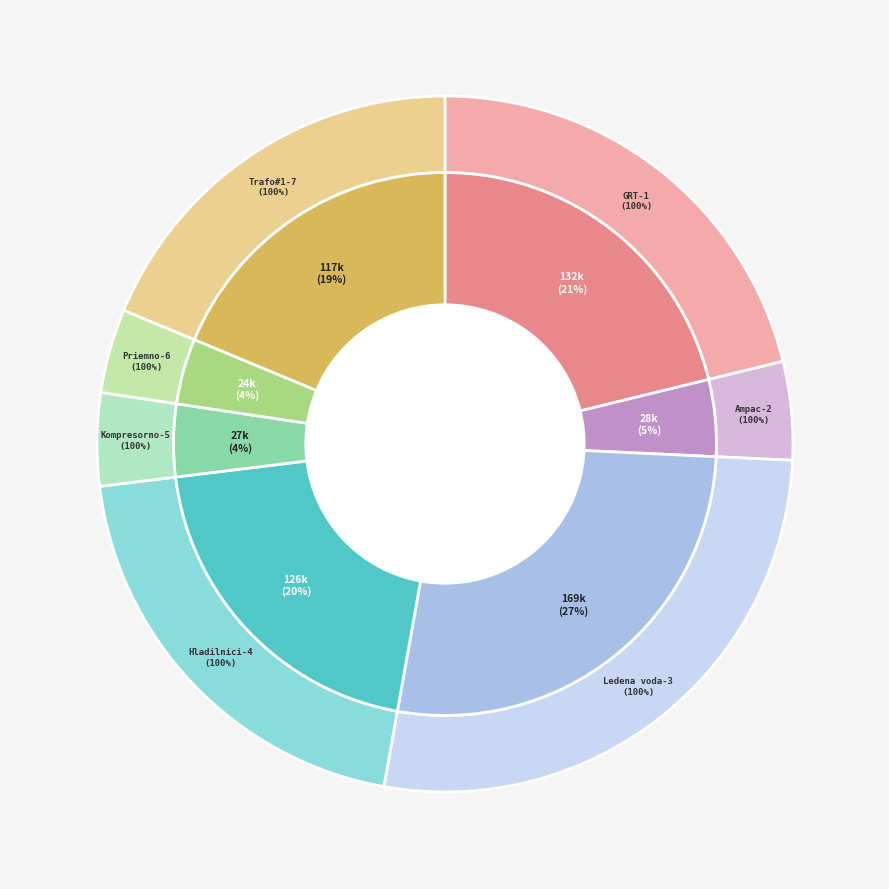

How many slices are in this pie chart?

7